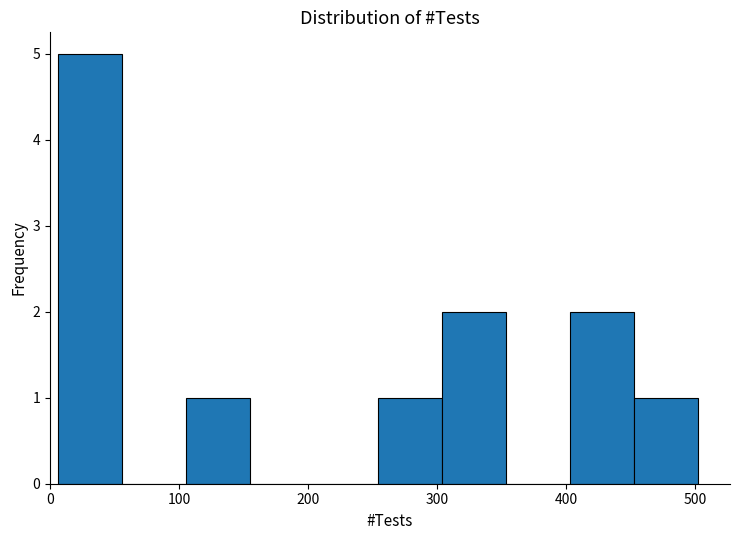

Reading left to right, transcribe this chart: for each bar, give the range it covers on the x-axis and its height. Neither the bar edges nor the heights are printed on the chart, so give them approximately, as read against the axes.

10 to 60: 5
60 to 110: 0
110 to 150: 1
150 to 200: 0
200 to 250: 0
250 to 300: 1
300 to 350: 2
350 to 400: 0
400 to 450: 2
450 to 500: 1